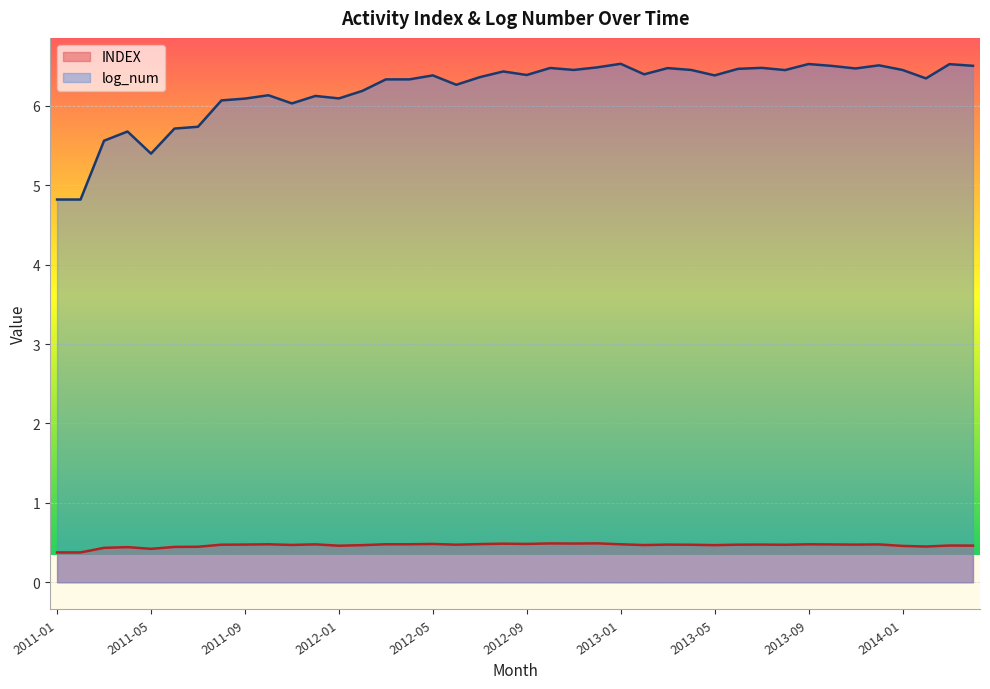

Reading left to right, what are all the values shown in this chart?

INDEX: 2011-01=0.4	2011-02=0.4	2011-03=0.4	2011-04=0.4	2011-05=0.4	2011-06=0.4	2011-07=0.4	2011-08=0.5	2011-09=0.5	2011-10=0.5	2011-11=0.5	2011-12=0.5	2012-01=0.5	2012-02=0.5	2012-03=0.5	2012-04=0.5	2012-05=0.5	2012-06=0.5	2012-07=0.5	2012-08=0.5	2012-09=0.5	2012-10=0.5	2012-11=0.5	2012-12=0.5	2013-01=0.5	2013-02=0.5	2013-03=0.5	2013-04=0.5	2013-05=0.5	2013-06=0.5	2013-07=0.5	2013-08=0.5	2013-09=0.5	2013-10=0.5	2013-11=0.5	2013-12=0.5	2014-01=0.5	2014-02=0.5	2014-03=0.5	2014-04=0.5
log_num: 2011-01=4.8	2011-02=4.8	2011-03=5.6	2011-04=5.7	2011-05=5.4	2011-06=5.7	2011-07=5.7	2011-08=6.1	2011-09=6.1	2011-10=6.1	2011-11=6.0	2011-12=6.1	2012-01=6.1	2012-02=6.2	2012-03=6.3	2012-04=6.3	2012-05=6.4	2012-06=6.3	2012-07=6.4	2012-08=6.4	2012-09=6.4	2012-10=6.5	2012-11=6.5	2012-12=6.5	2013-01=6.5	2013-02=6.4	2013-03=6.5	2013-04=6.5	2013-05=6.4	2013-06=6.5	2013-07=6.5	2013-08=6.5	2013-09=6.5	2013-10=6.5	2013-11=6.5	2013-12=6.5	2014-01=6.5	2014-02=6.3	2014-03=6.5	2014-04=6.5